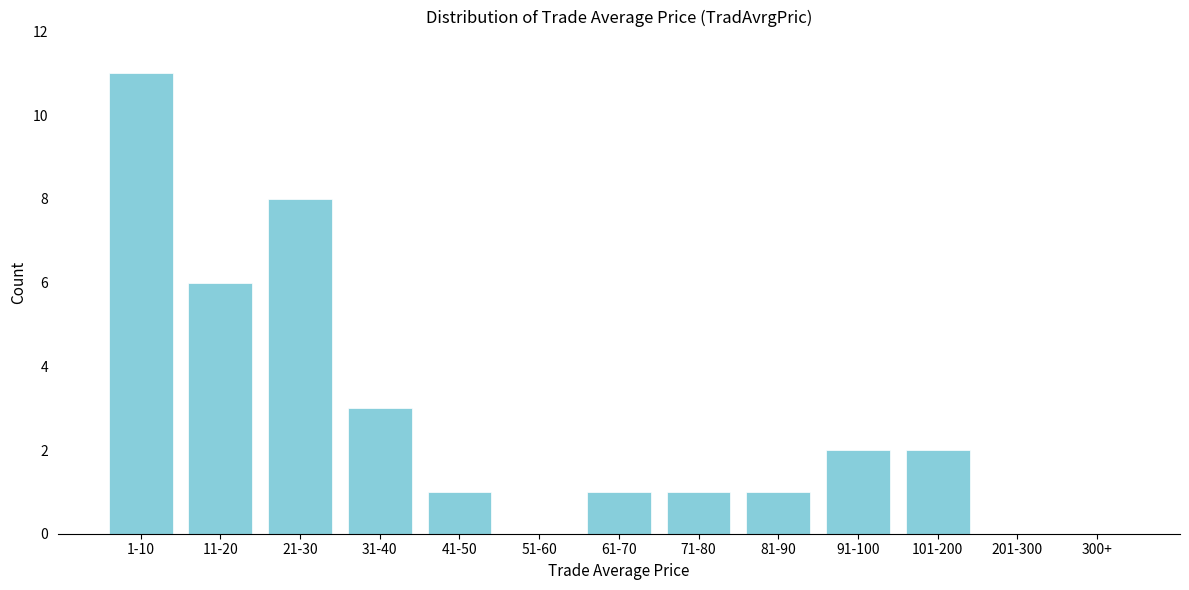

Reading left to right, transcribe all the data shown in this chart.

1-10=11	11-20=6	21-30=8	31-40=3	41-50=1	51-60=0	61-70=1	71-80=1	81-90=1	91-100=2	101-200=2	201-300=0	300+=0